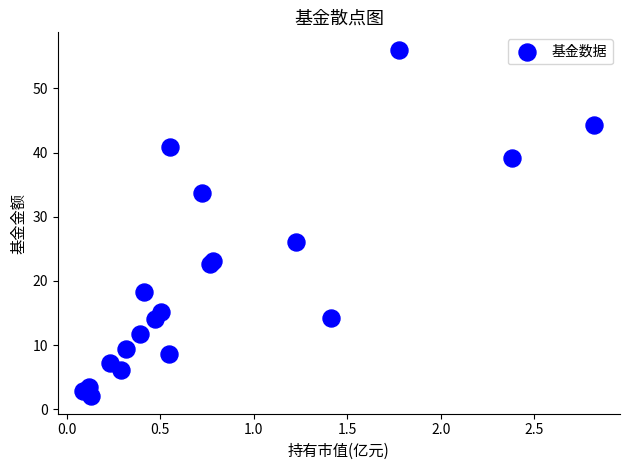

What Y value in the scatter plot is closest to 29?

26.1